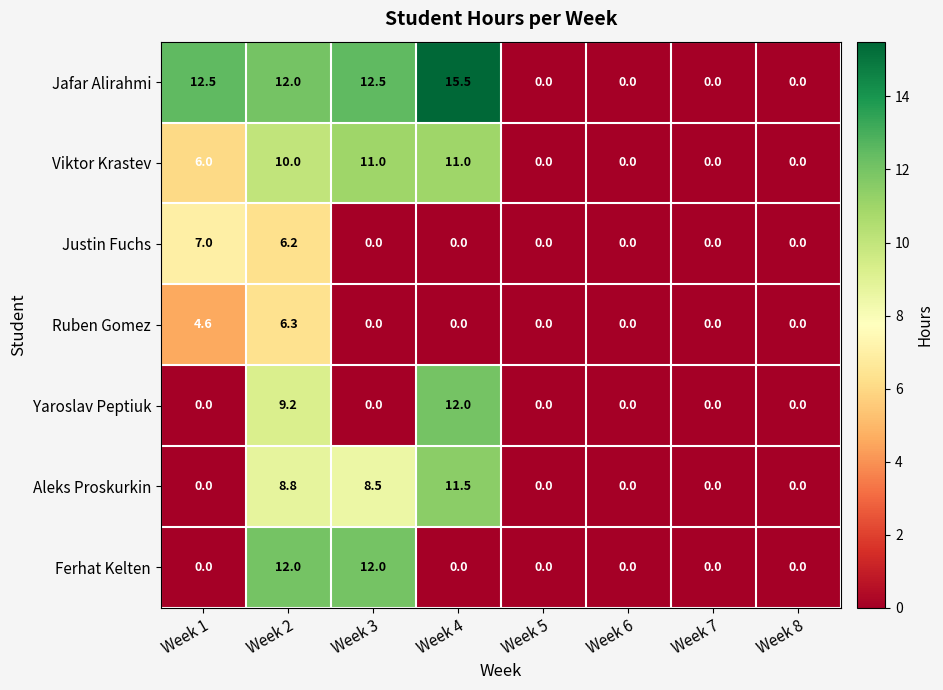

What is the difference between the maximum and minimum values in the Jafar Alirahmi series?

15.5